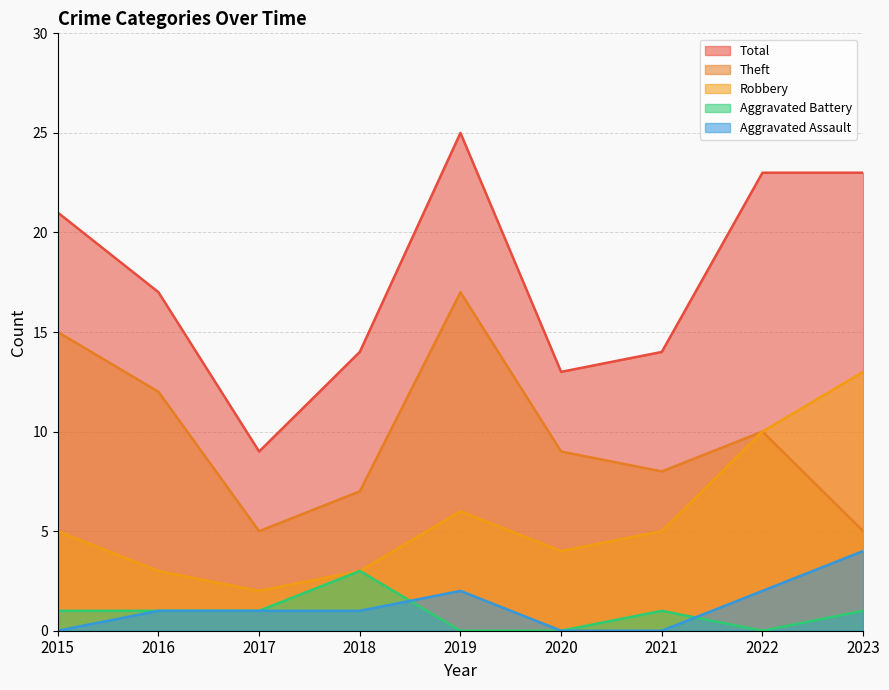

Which has a higher value, 2018 or 2022?

2022